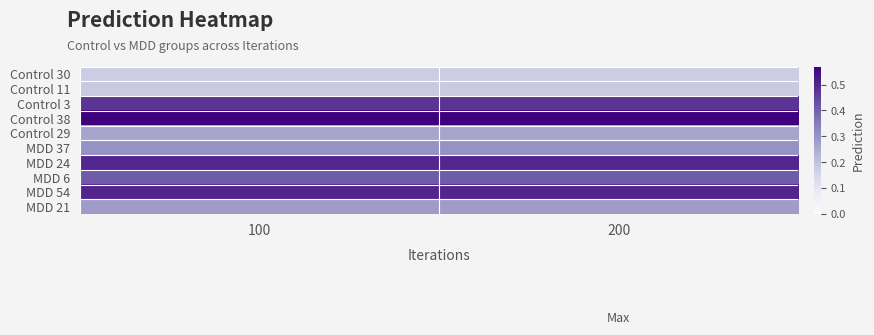

Reading right to left, what are all the values shown in this chart?

Control 30: 200=0.2	100=0.2
Control 11: 200=0.2	100=0.2
Control 3: 200=0.5	100=0.5
Control 38: 200=0.6	100=0.6
Control 29: 200=0.3	100=0.3
MDD 37: 200=0.3	100=0.3
MDD 24: 200=0.5	100=0.5
MDD 6: 200=0.4	100=0.4
MDD 54: 200=0.5	100=0.5
MDD 21: 200=0.3	100=0.3